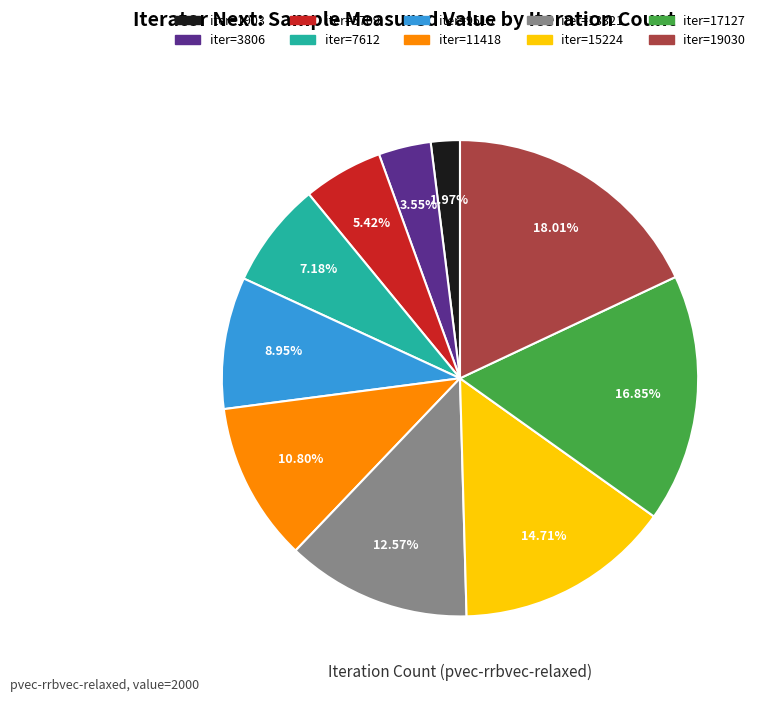

Is there any slice that represents more than half of the pie?

No